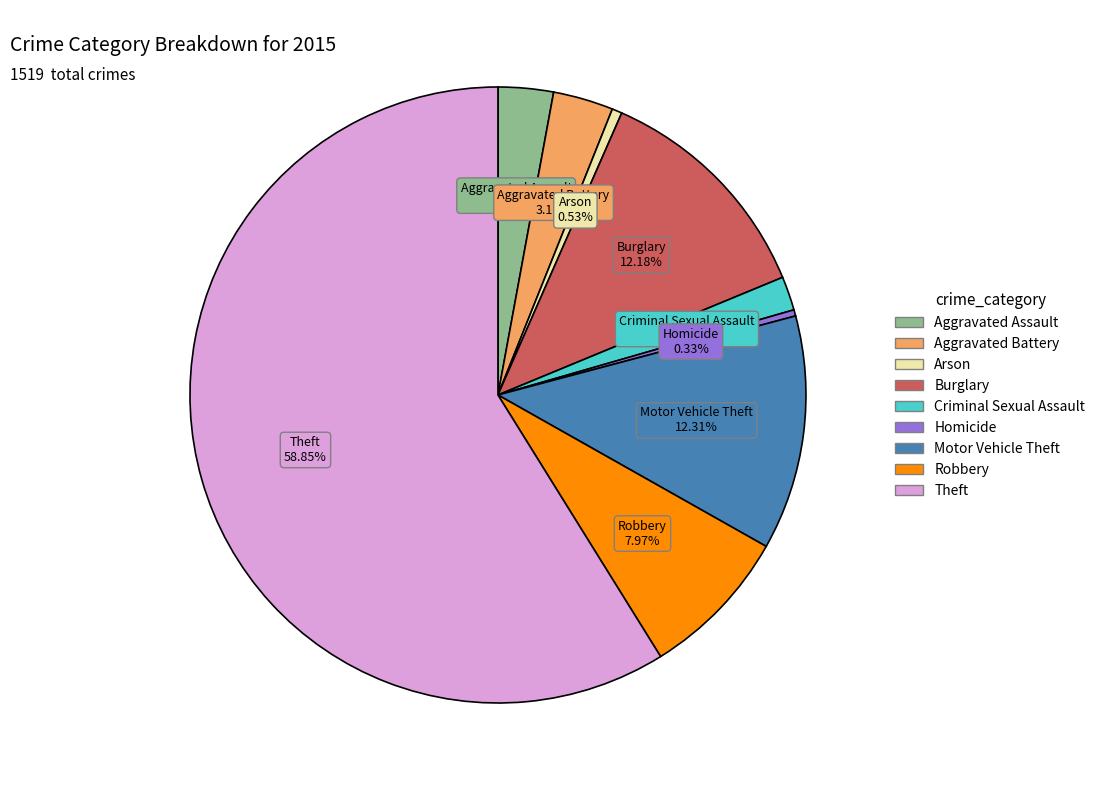

How many segments does this pie chart have?

9